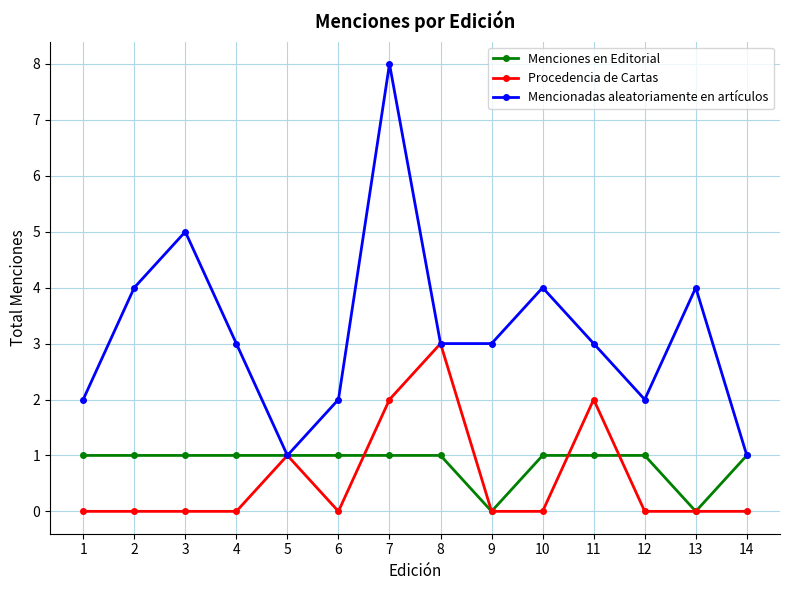

Which series has the widest spread of values?

Mencionadas aleatoriamente en artículos